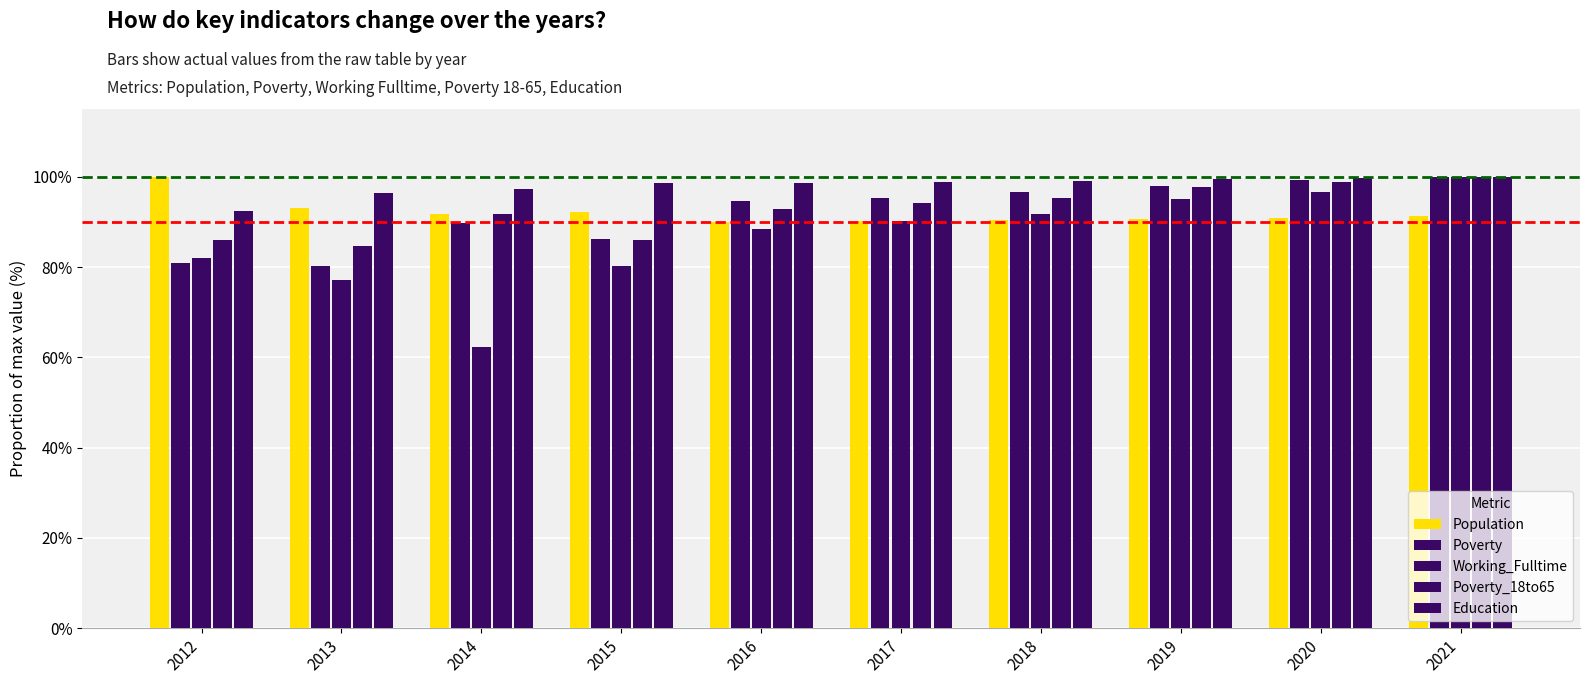

How many series are shown in this chart?

5